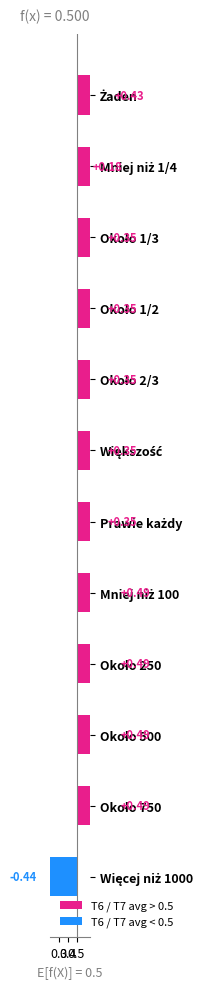

At which label is T6 closest to 0?

Więcej niż 1000